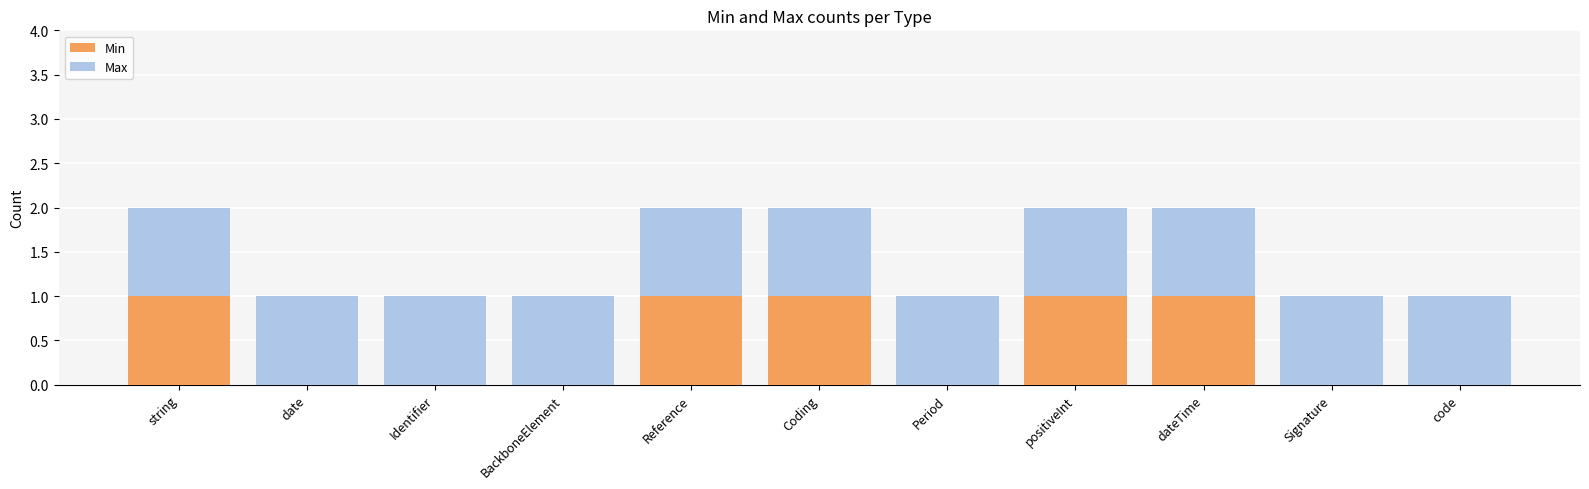

Are the bars grouped side by side (vs. stacked)?

No